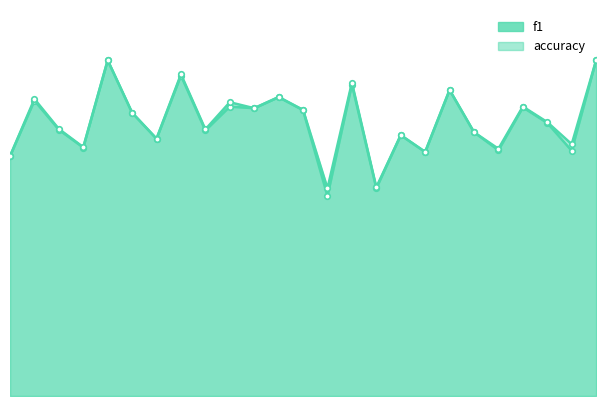

What is the total value across all series at 2?

1.1